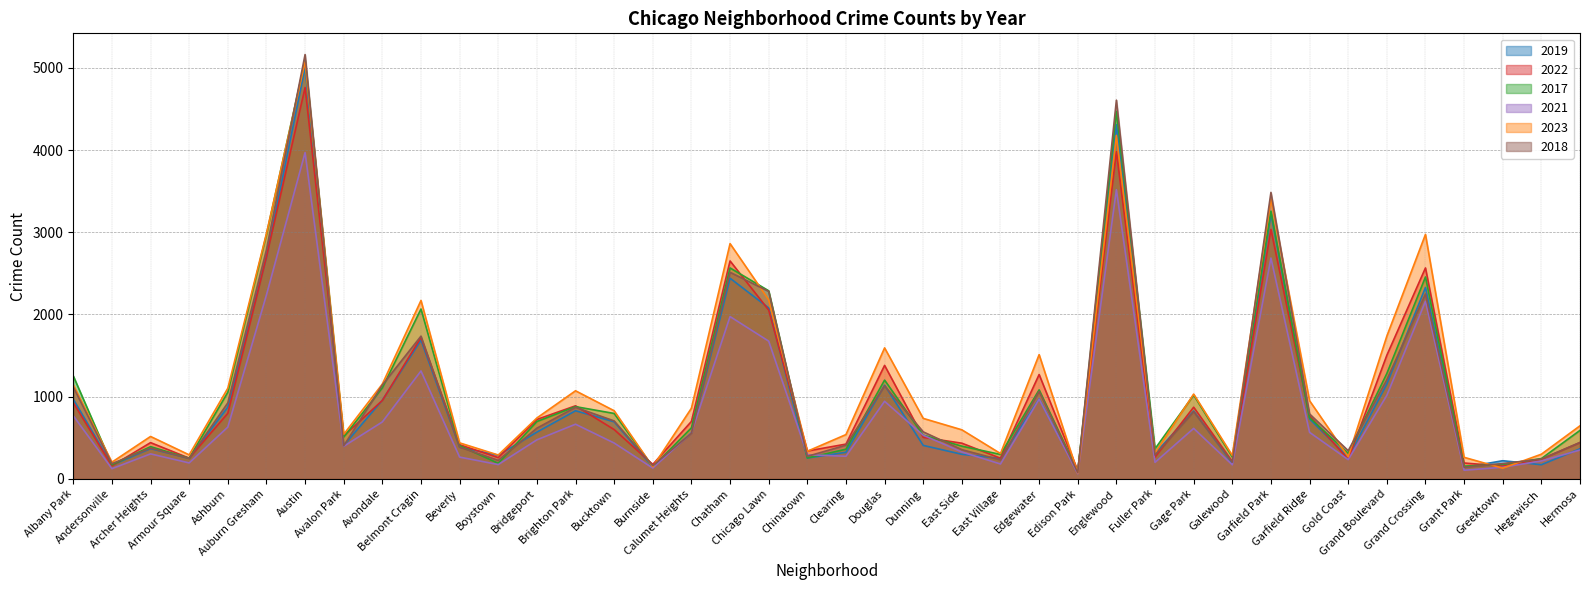

What is the label of the 33rd point from the right?

Avalon Park